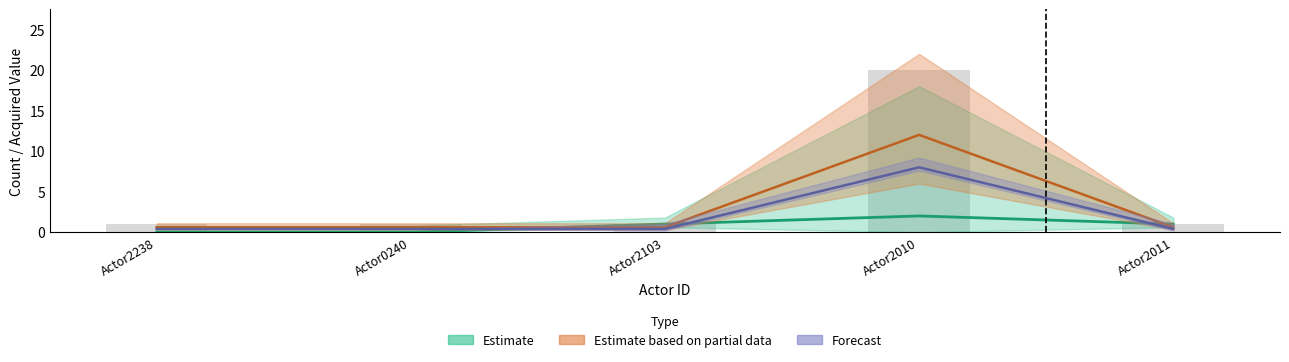

The Forecast series shows 8.0 at Actor2010. True or false?

True